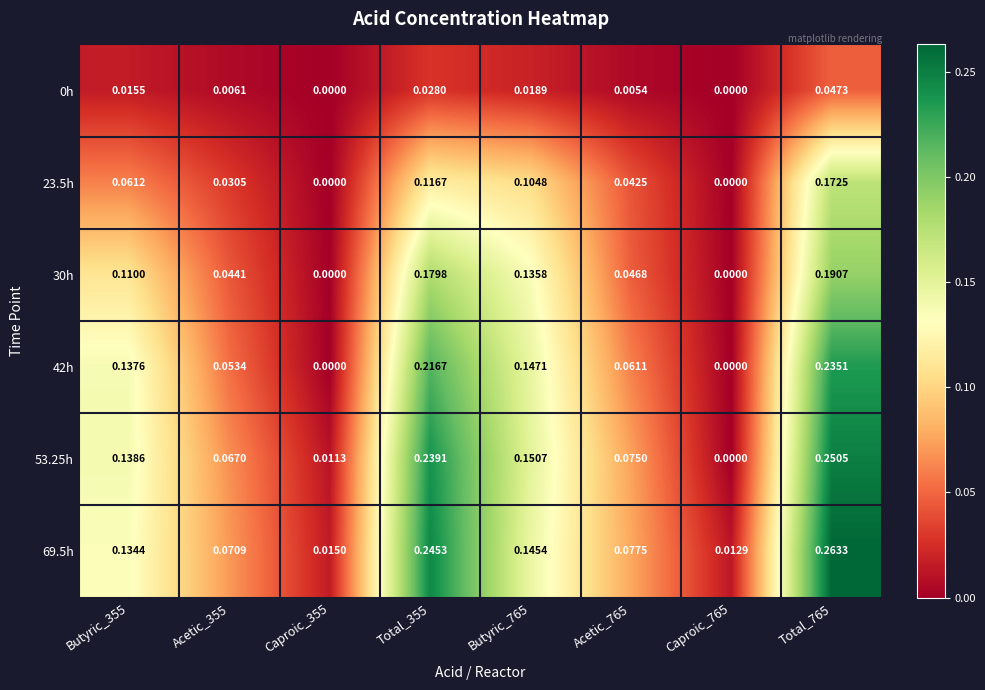

Is the value of 0h at Butyric_355 greater than the value of 30h at Caproic_765?

Yes